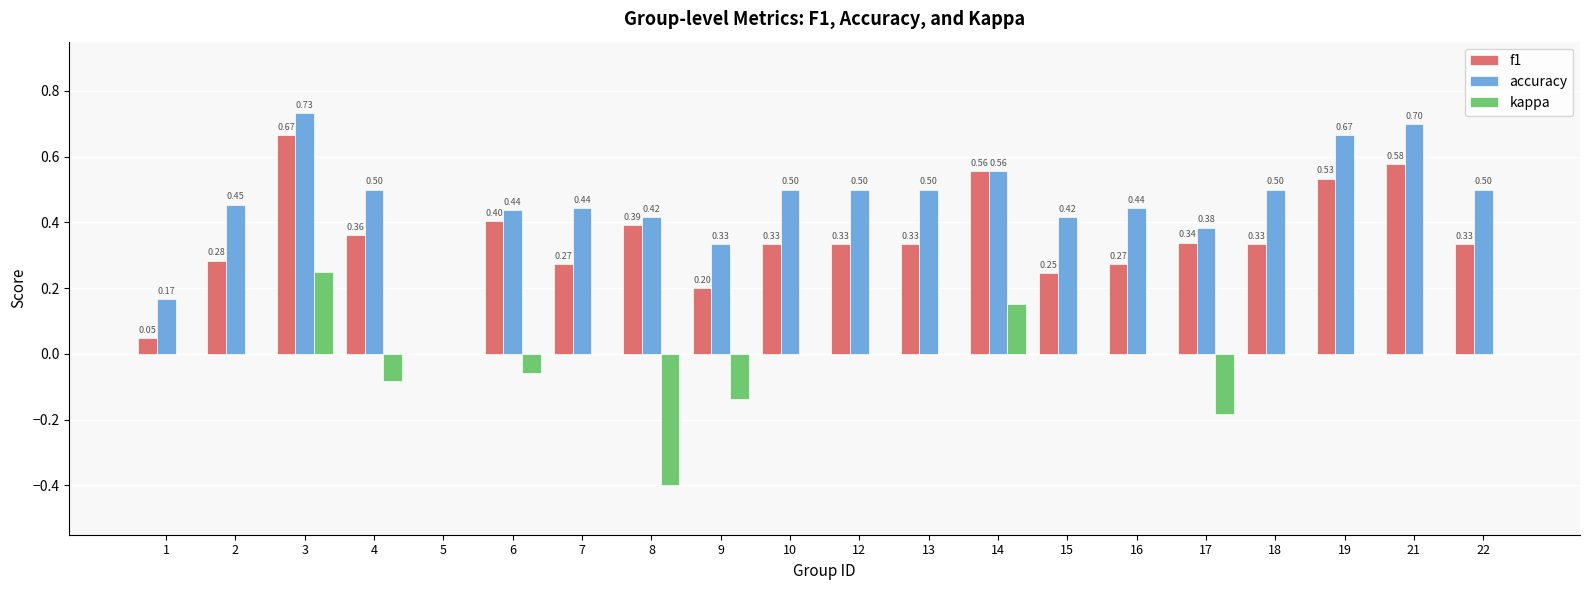

What is the sum of the accuracy values at 15 and 12?

0.9